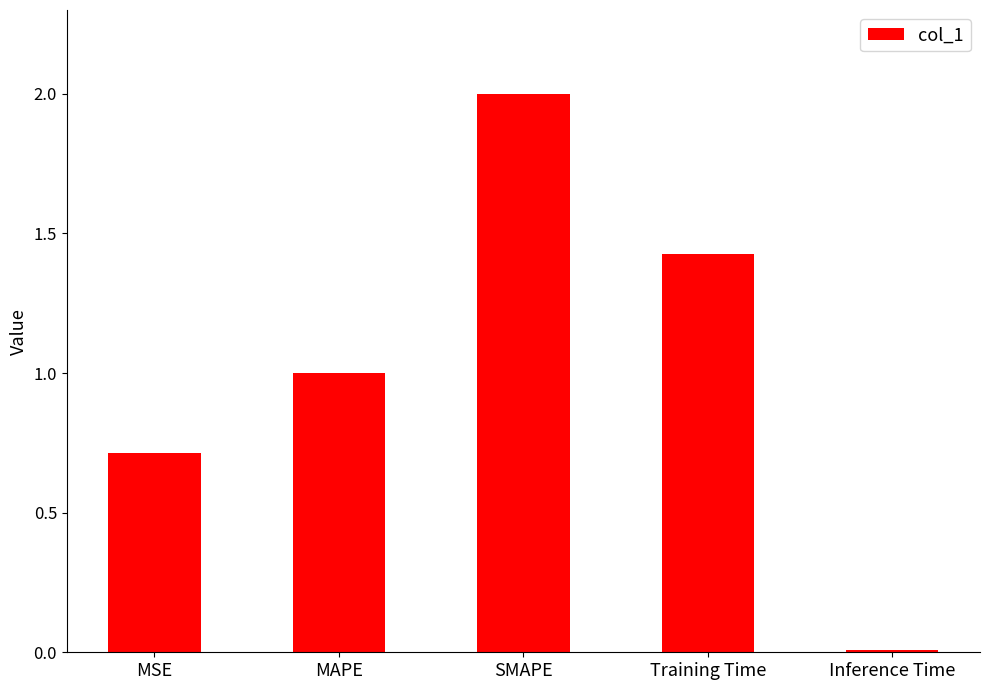

True or false: the data shows 2.0 at Training Time.

False